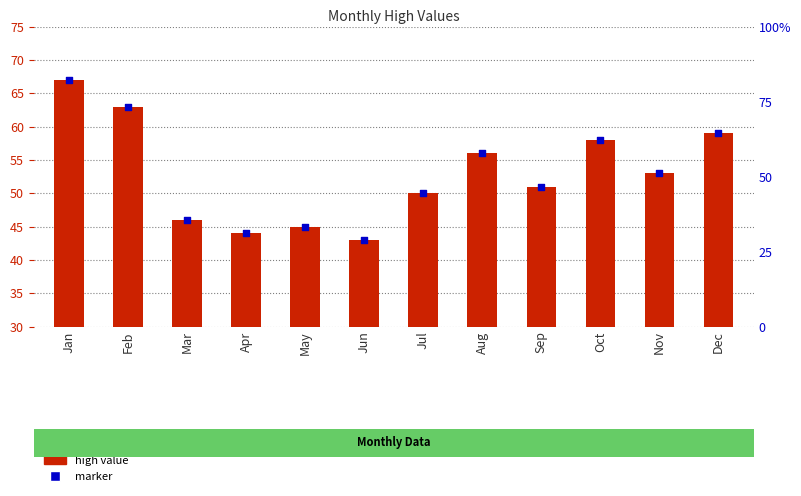

Which series has the widest spread of Y values?

high value